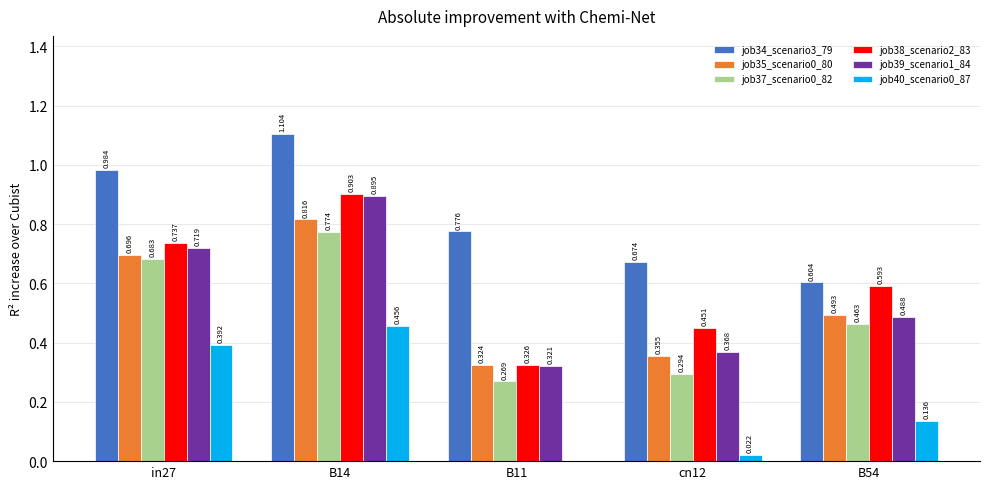

What is the difference between the highest and lowest values at cn12?

0.7